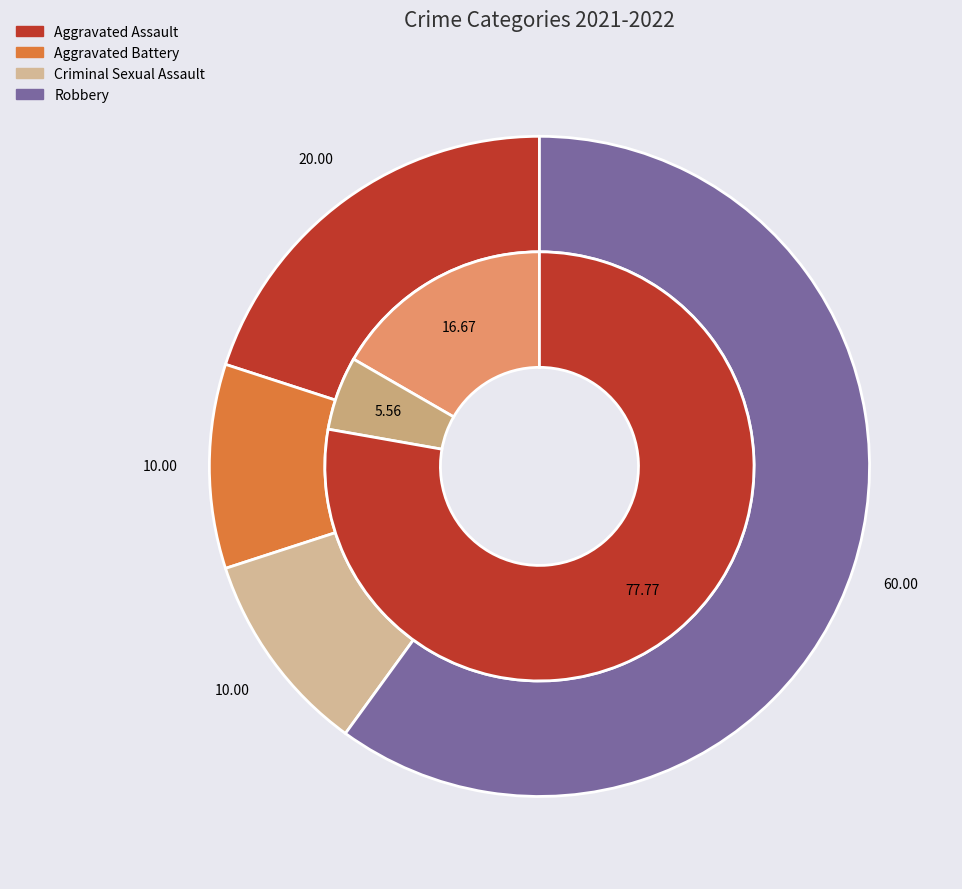

How many segments does this pie chart have?

4